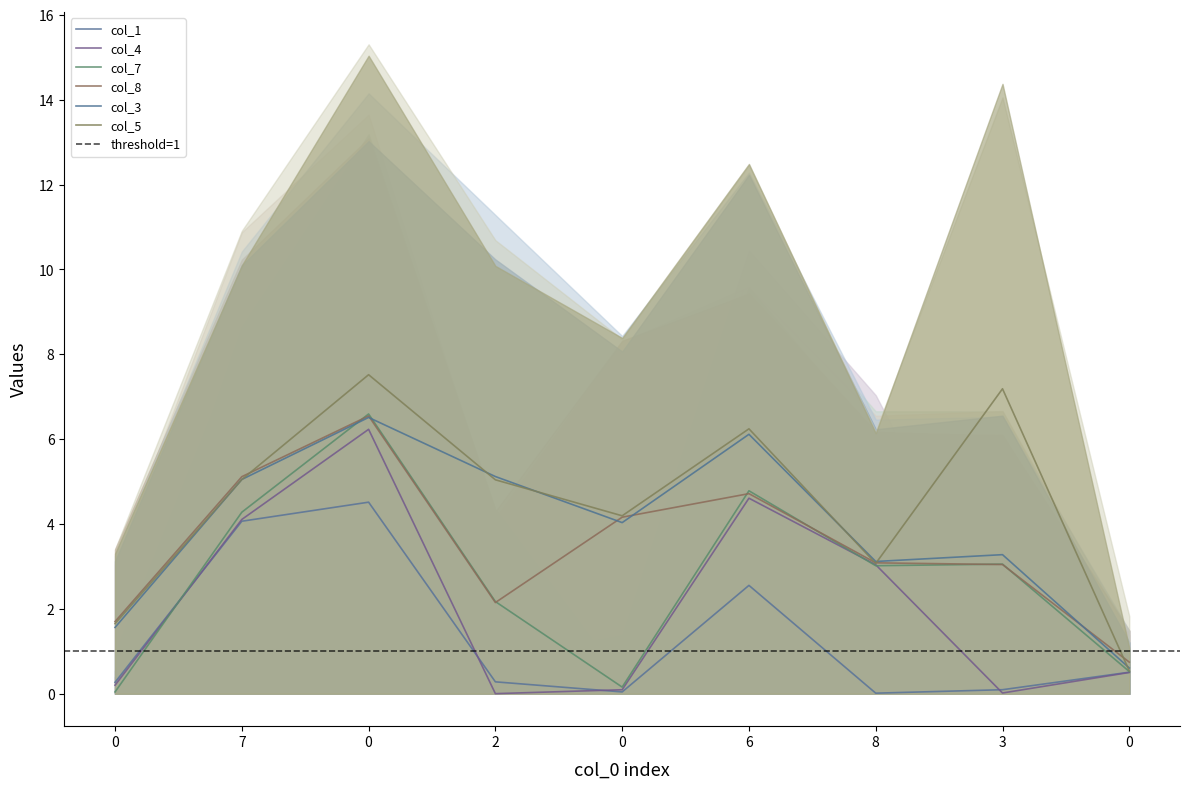

What are all the series names shown in the legend?

col_1, col_4, col_7, col_8, col_3, col_5